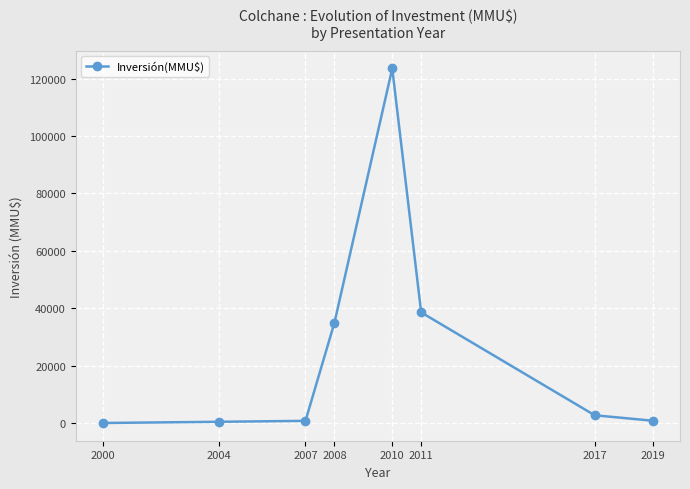

What is the sum of all values?

201590